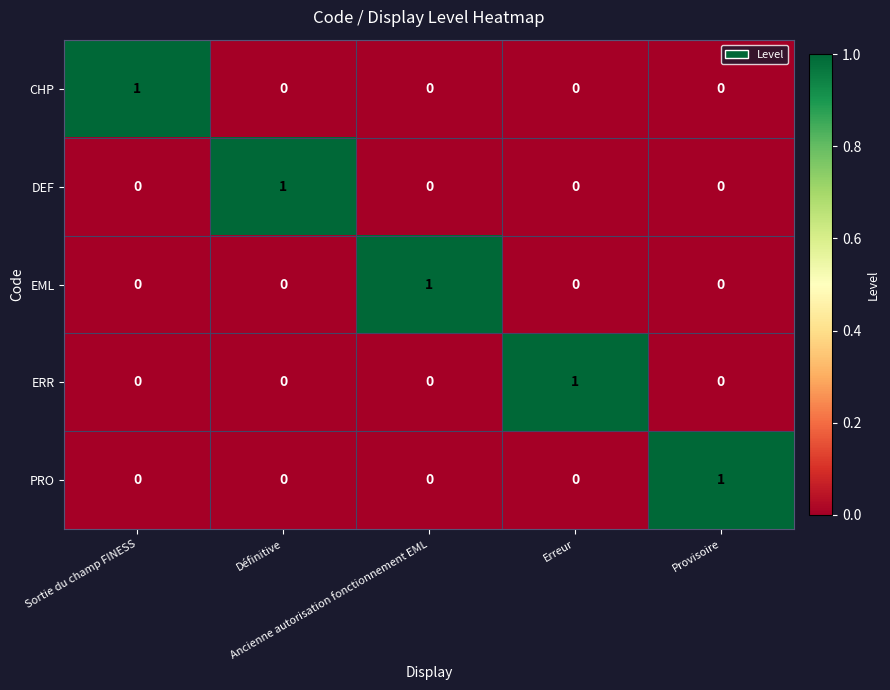

How many EML values are between 0 and 1?

5